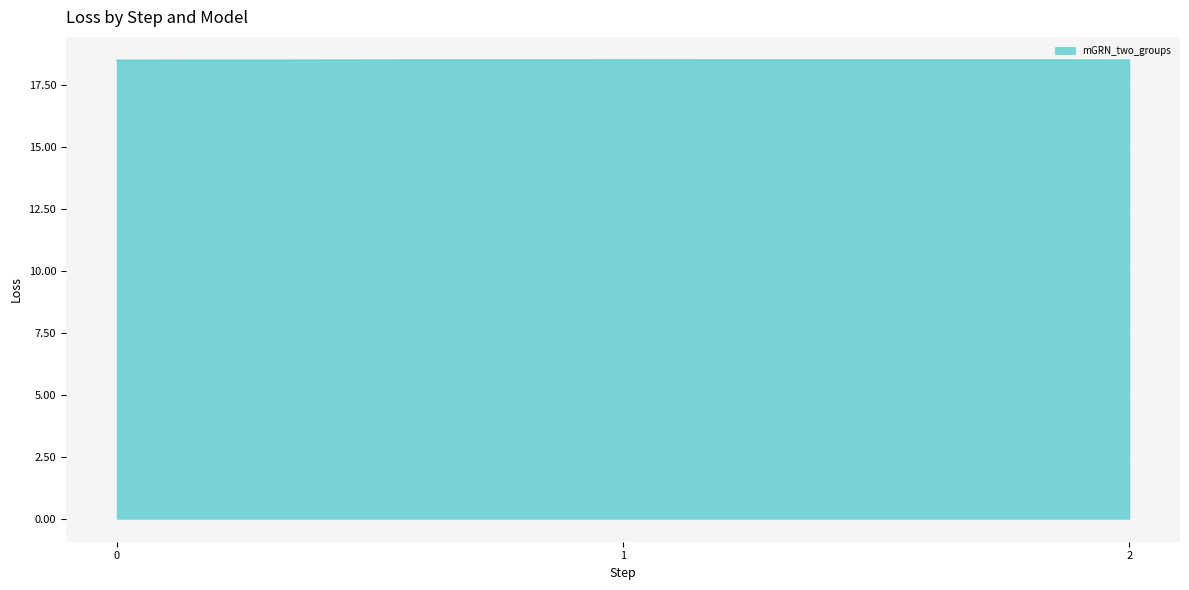

Approximately how many times larger is the value at 0 compared to 1?

1.0